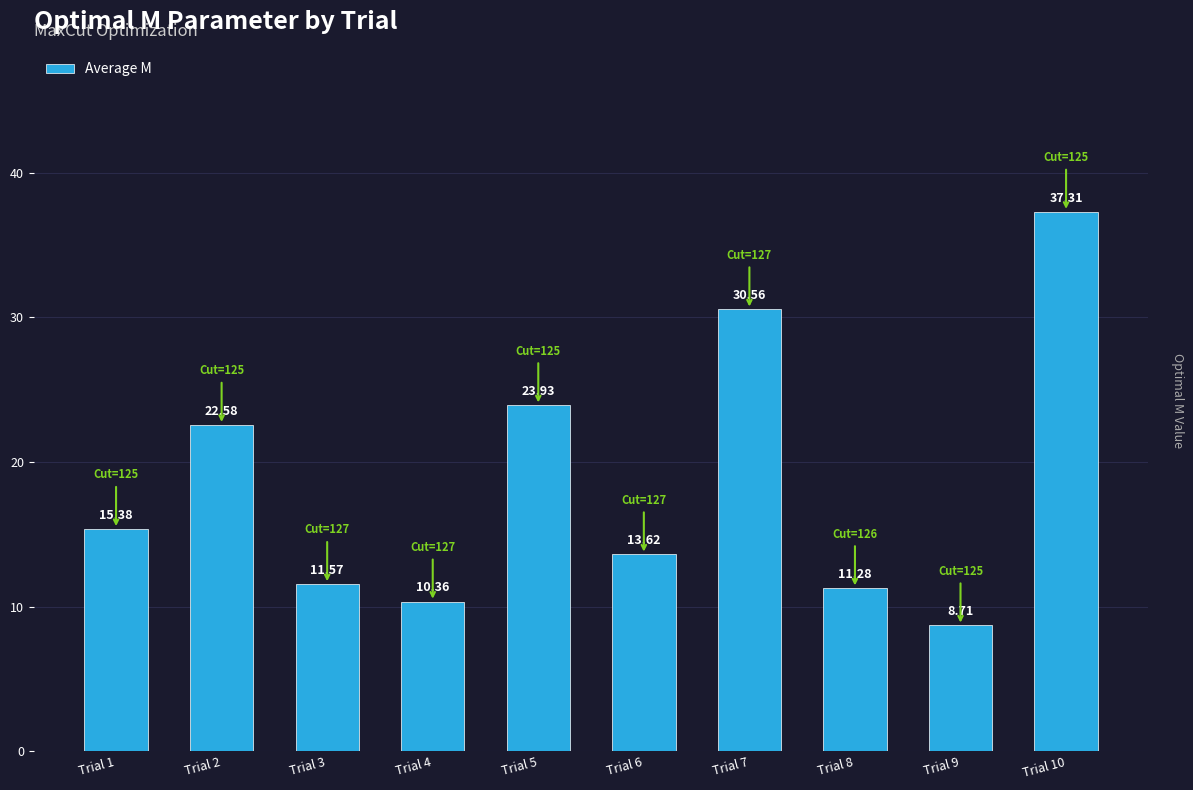

Reading left to right, list all the values displayed in this chart.

15.4	22.6	11.6	10.4	23.9	13.6	30.6	11.3	8.7	37.3